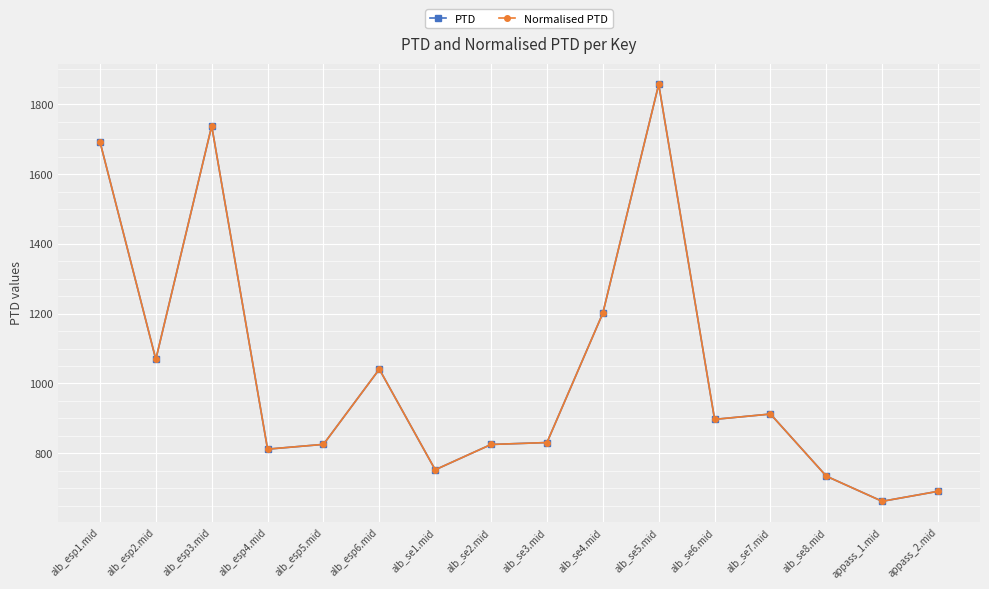

True or false: PTD has more than 1 interior local peaks.

True